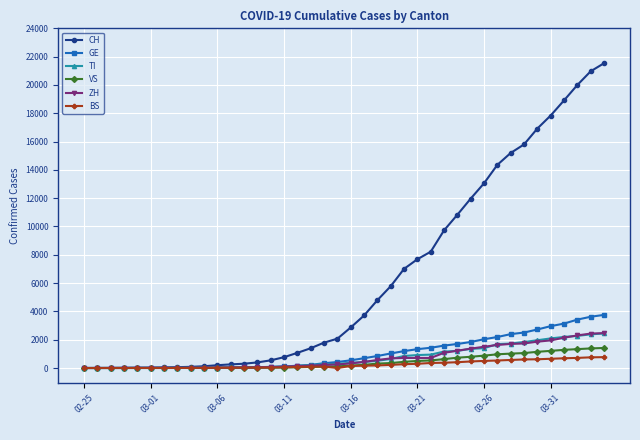

Which series ends up on top after the final intersection of ZH and GE?

GE